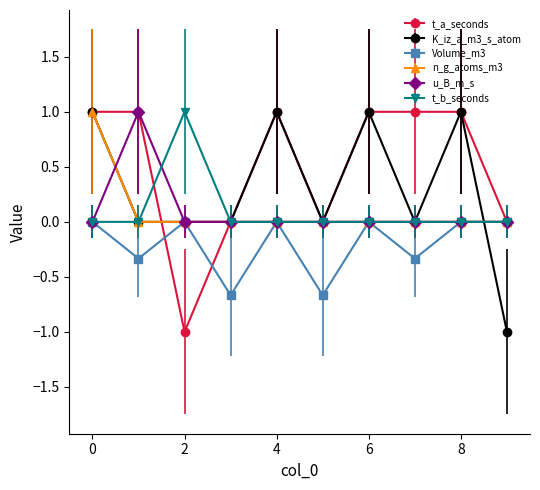

Which series has the largest total across all categories?

t_a_seconds